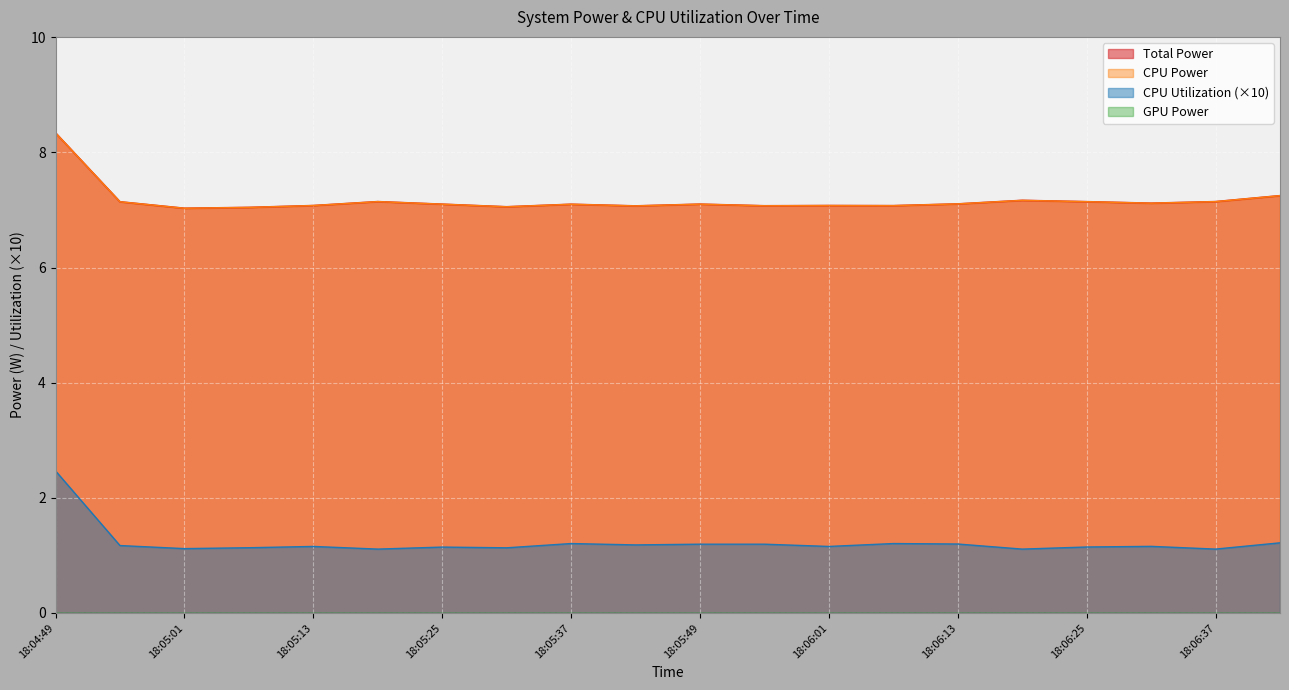

The CPU Power series shows 2.3 at 18:05:25. True or false?

False